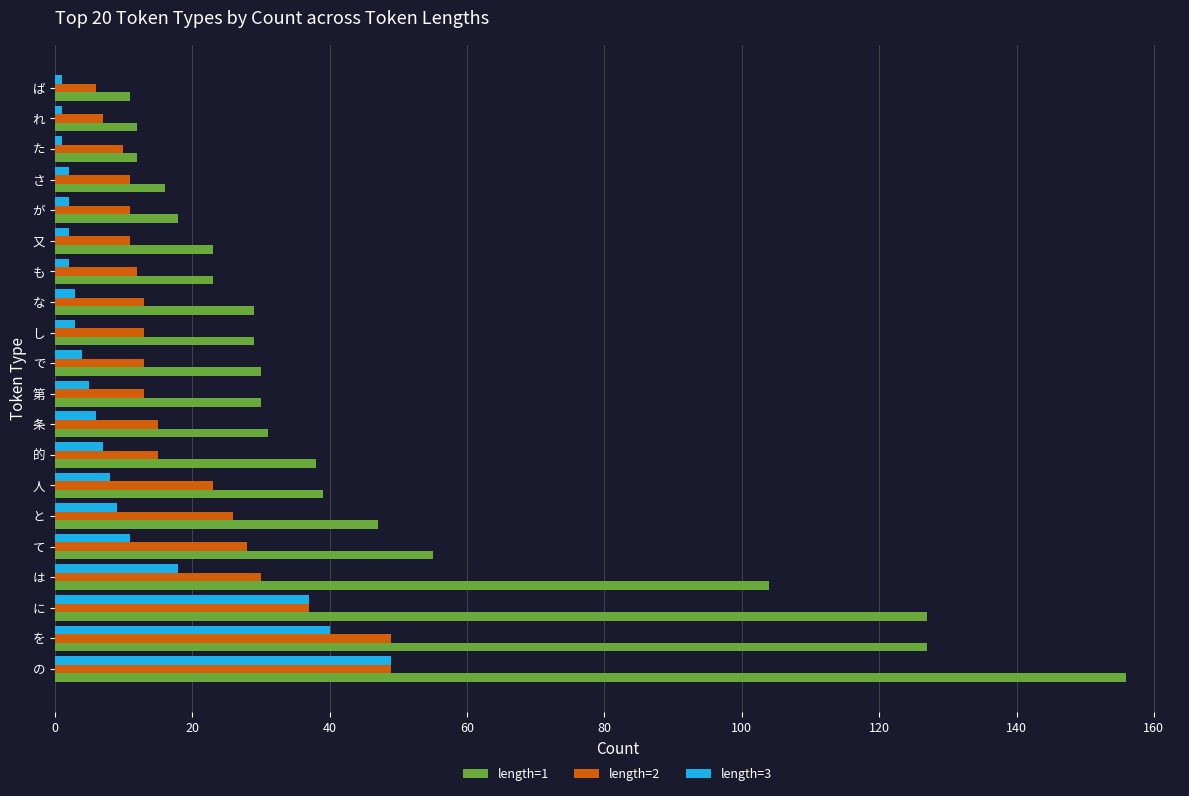

Is it true that length=2 equals 62 at に?

False